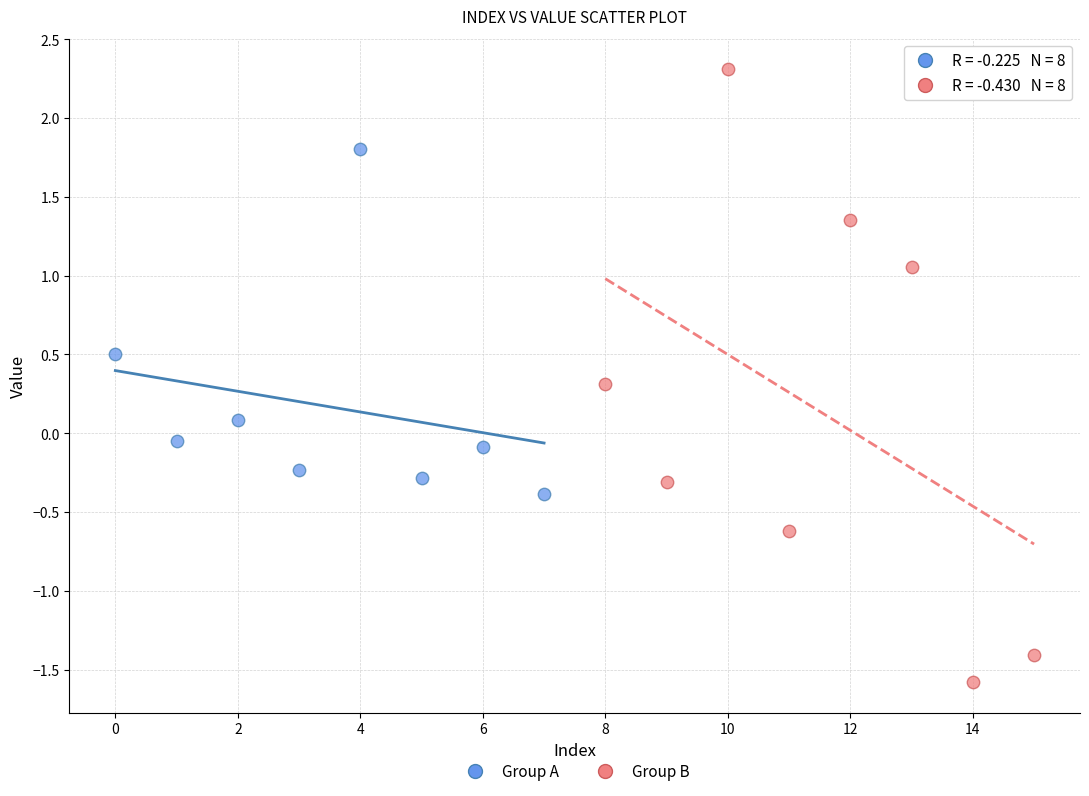

Which series reaches the maximum Y coordinate?

Group B